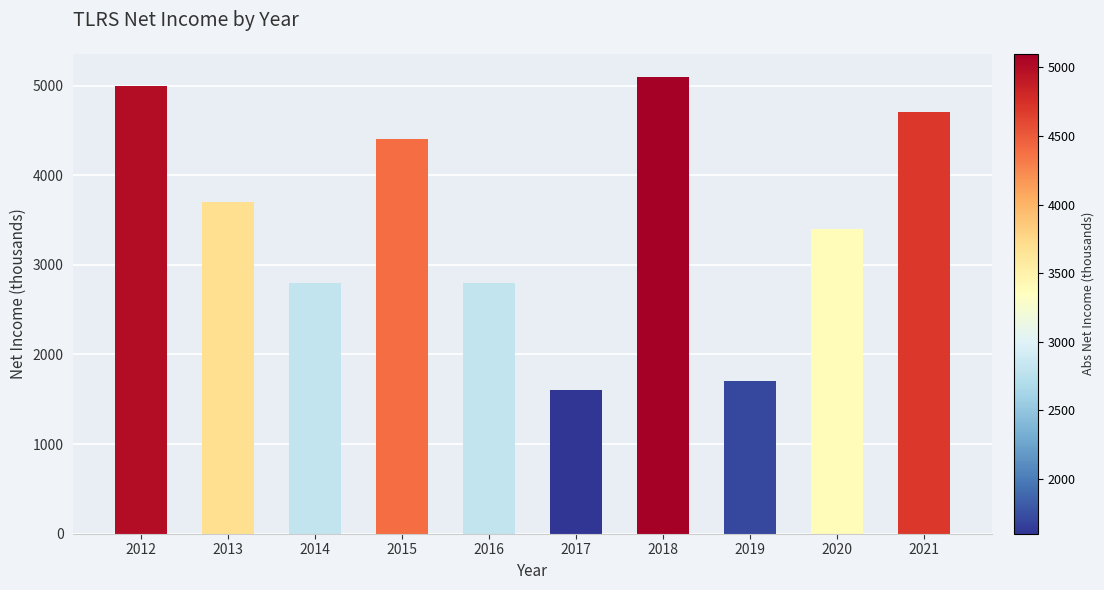

How many data points are less than 3700?

5